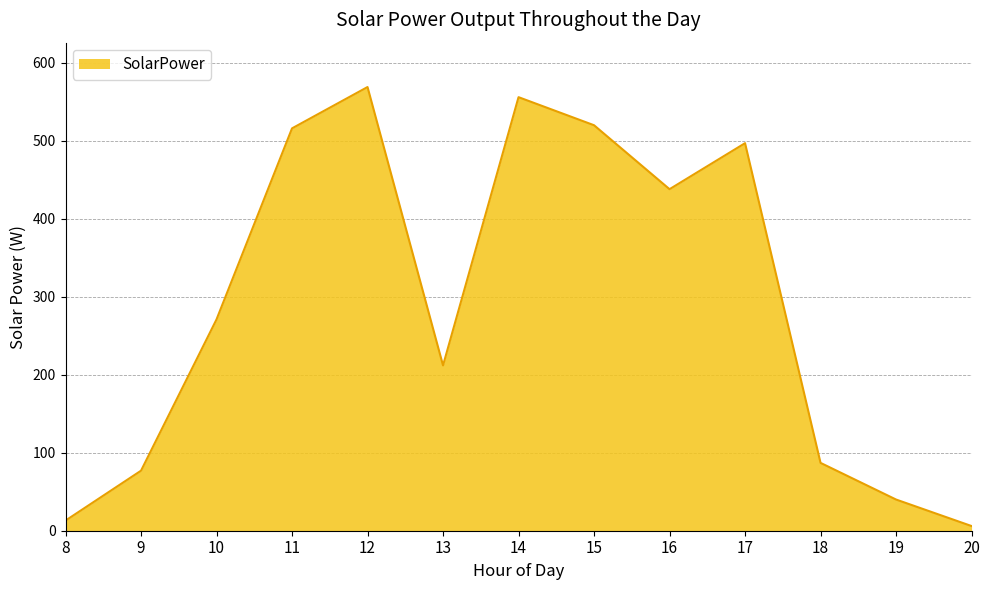

Count the number of data series in this chart.

1